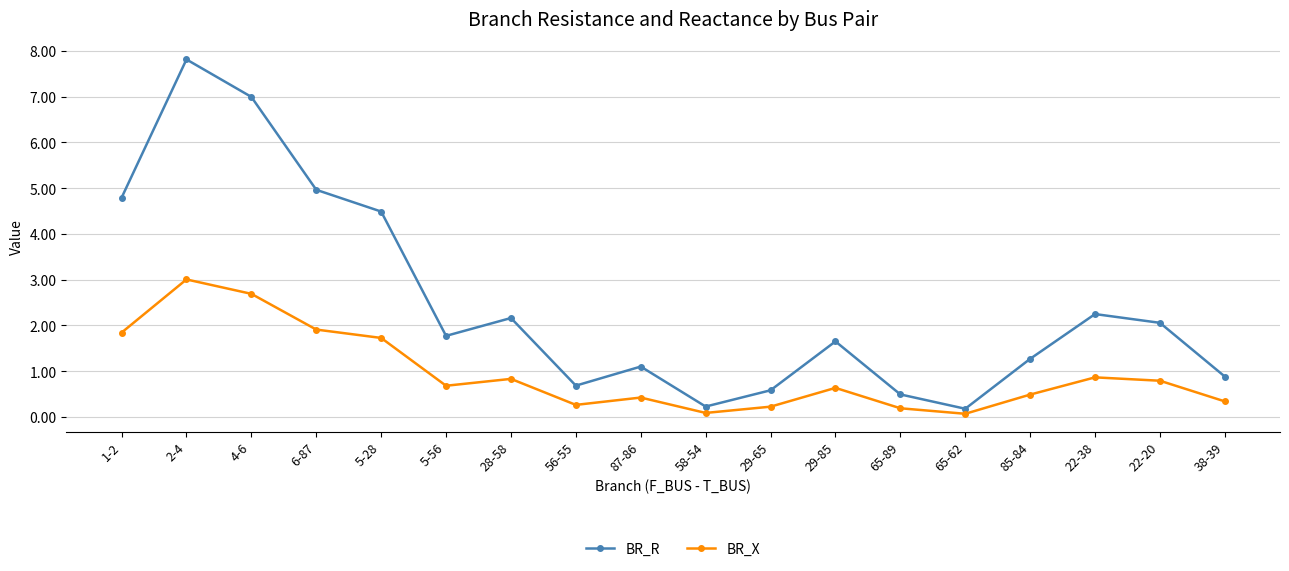

In BR_R, how many points are lower than both neighbors (excluding endpoints)?

4